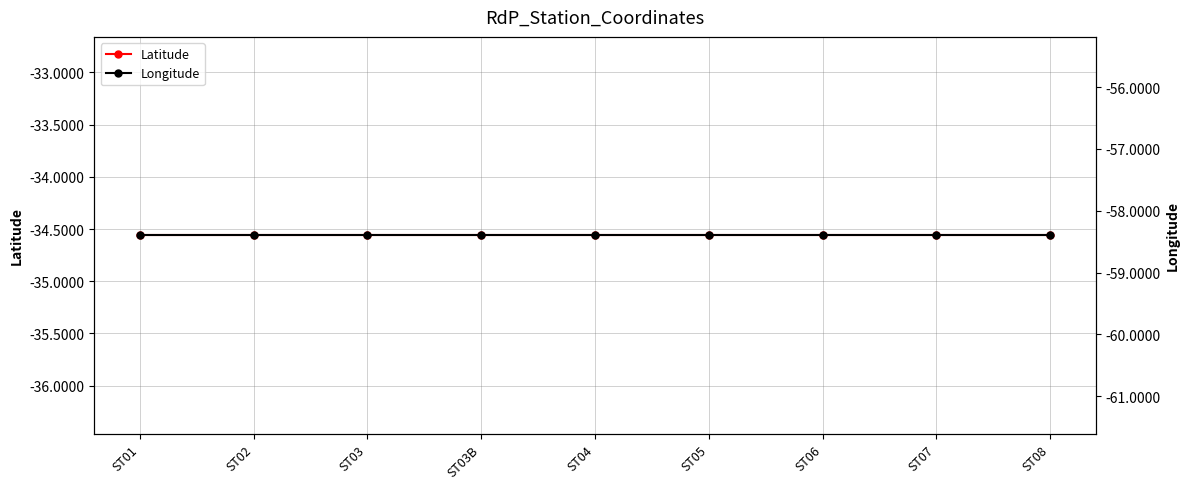

At ST05, list the series in order from smallest to largest.

Longitude, Latitude